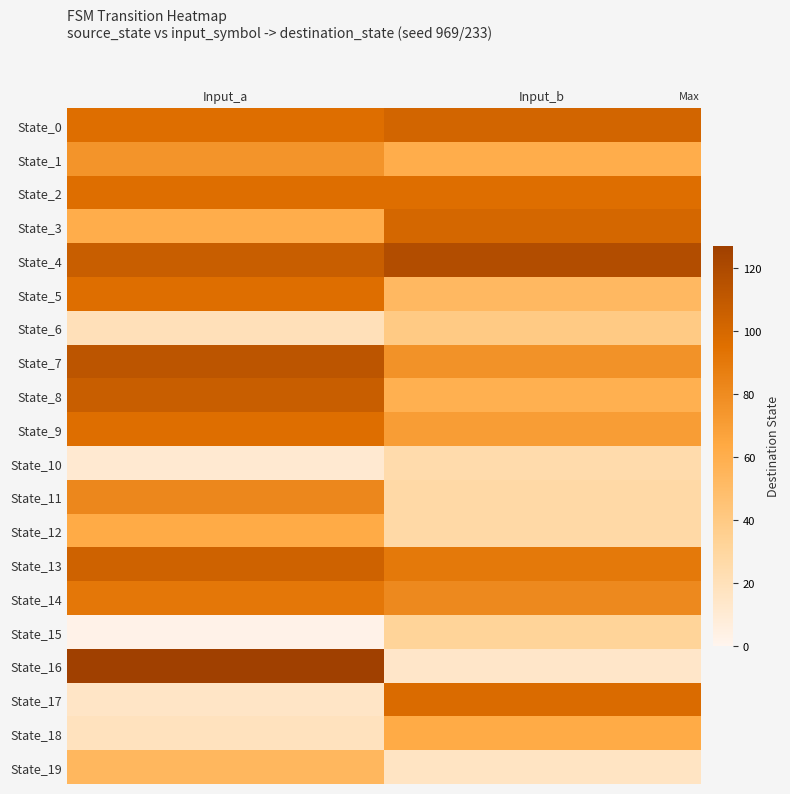

The value of State_17 at Input_a is 15. True or false?

True